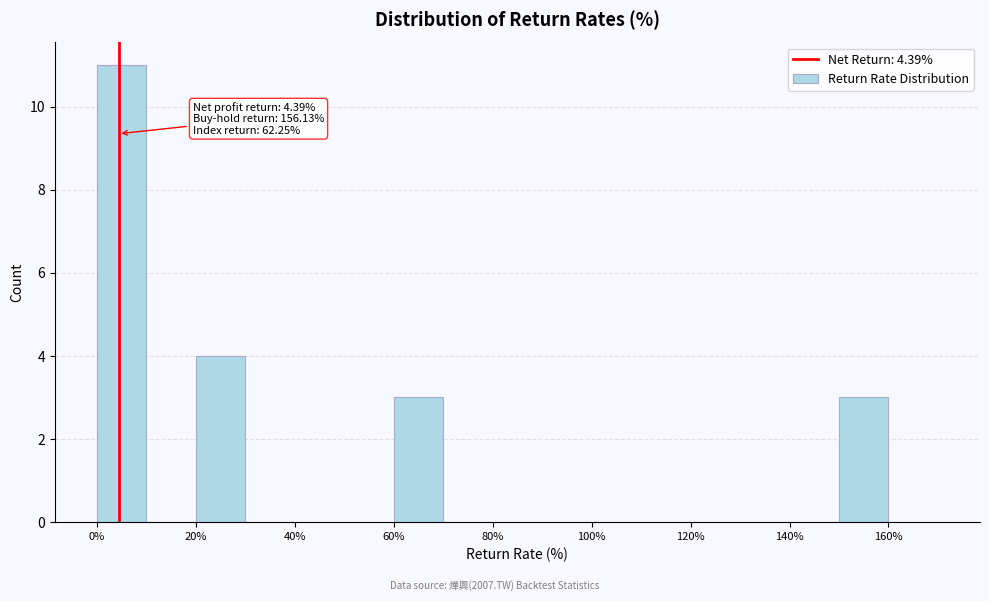

Over which range of the x-axis is the bar tallest?

0 to 10